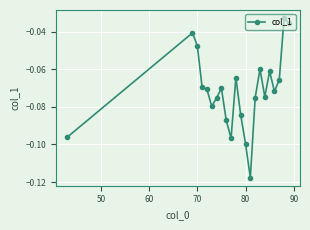

What is the difference between the second highest and minimum values?

0.1